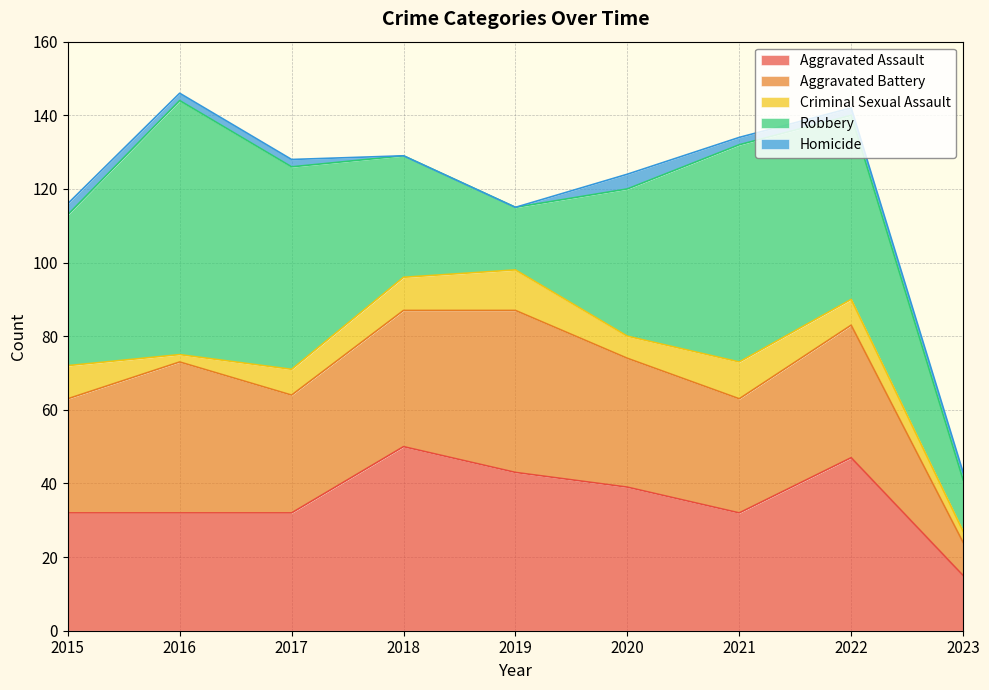

What is the highest value of the Aggravated Assault series?

50